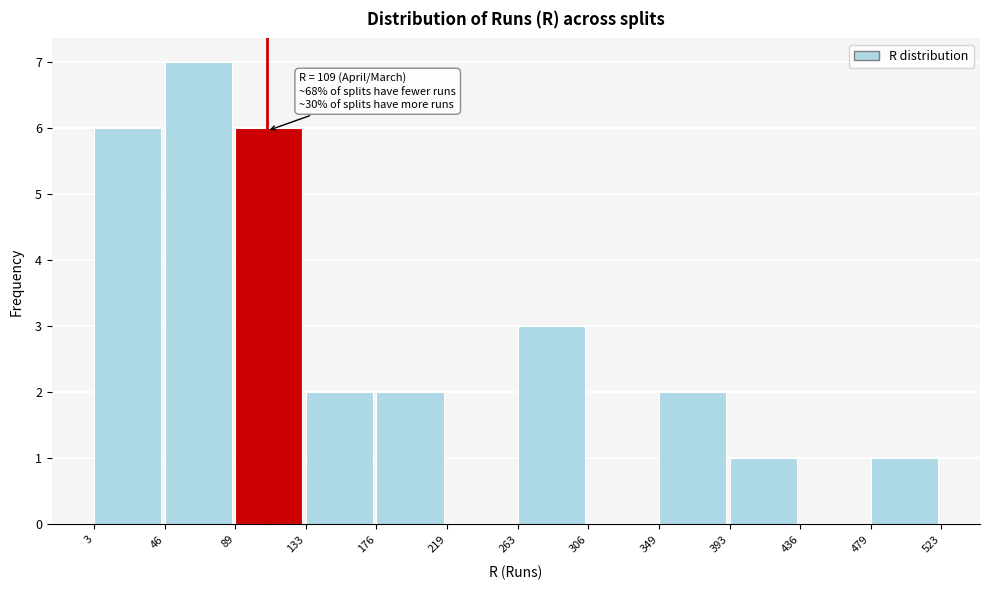

Over which range of the x-axis is the bar tallest?

46 to 89